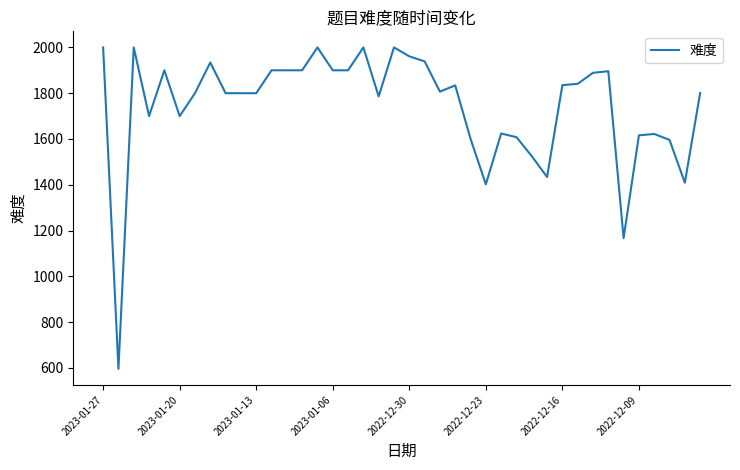

What is the greatest value displayed?

2000